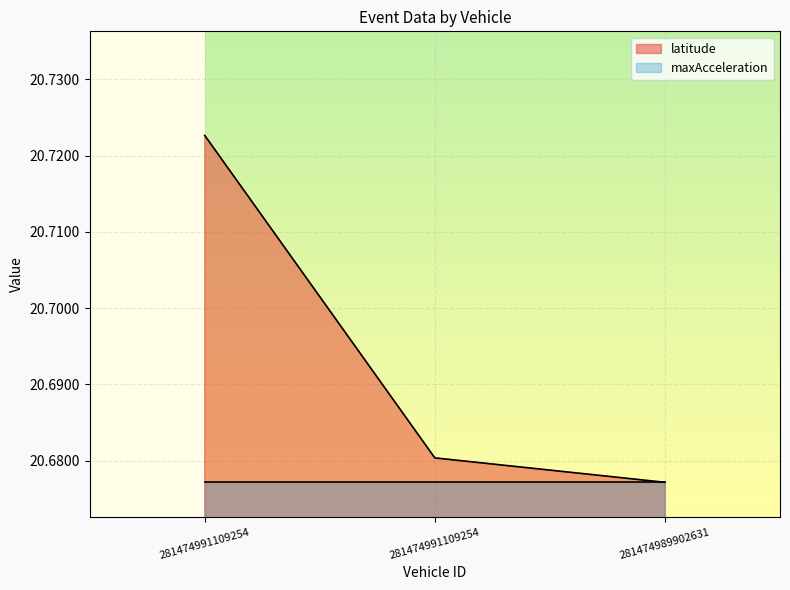

List the labels in order of value, smallest first.

281474989902631, 281474991109254, 281474991109254